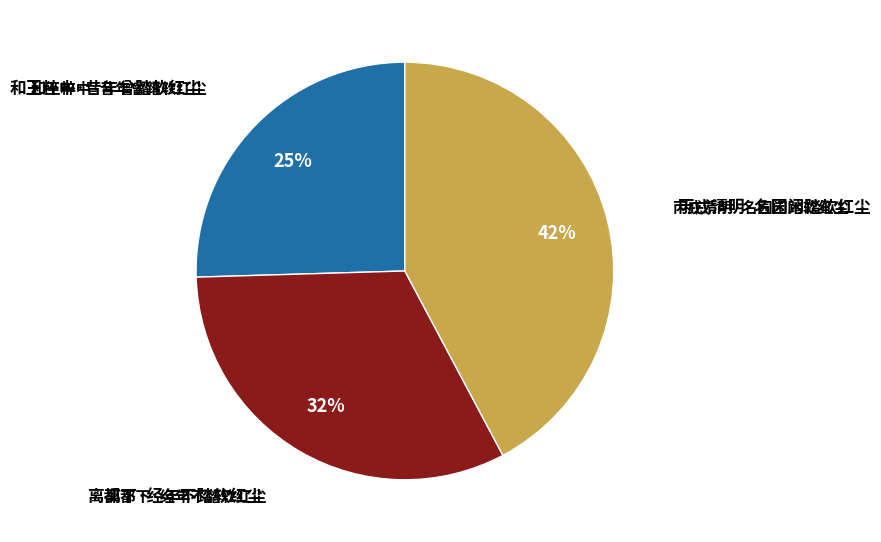

To the nearest percent, what is the difference between the largest and smallest slice percentages?

17%